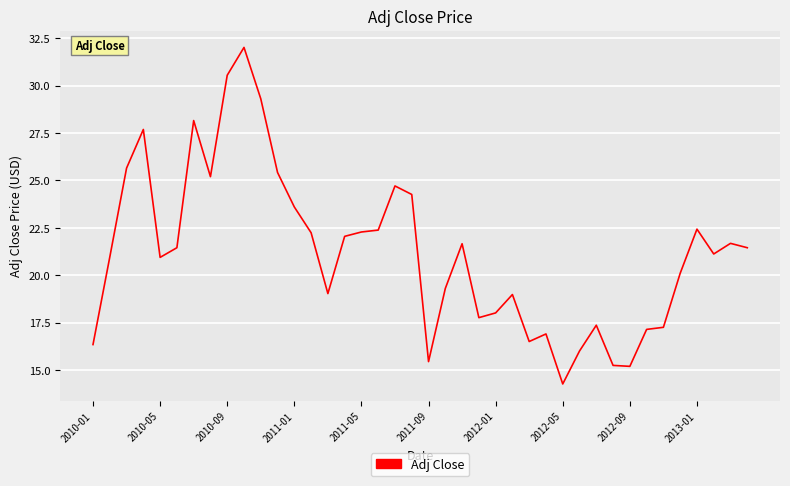

What is the minimum value shown in the chart?

14.3